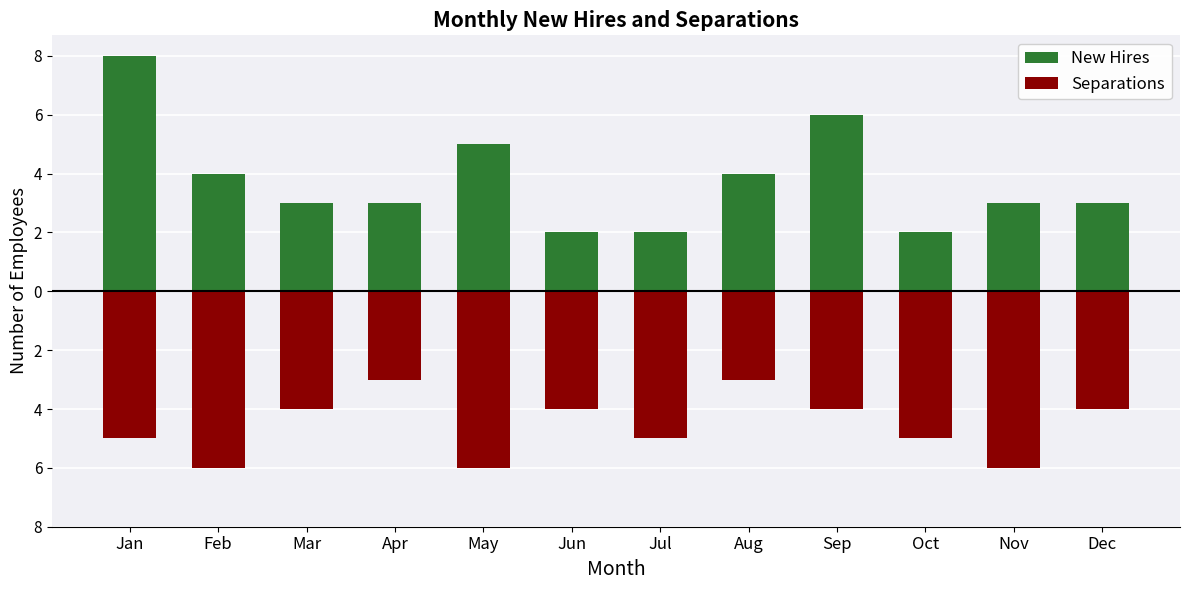

What is the difference between the highest and lowest values at Oct?

7